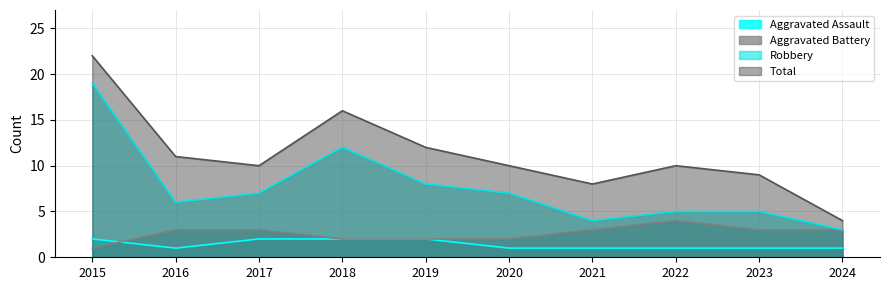

At which label does Total reach its peak?

2015